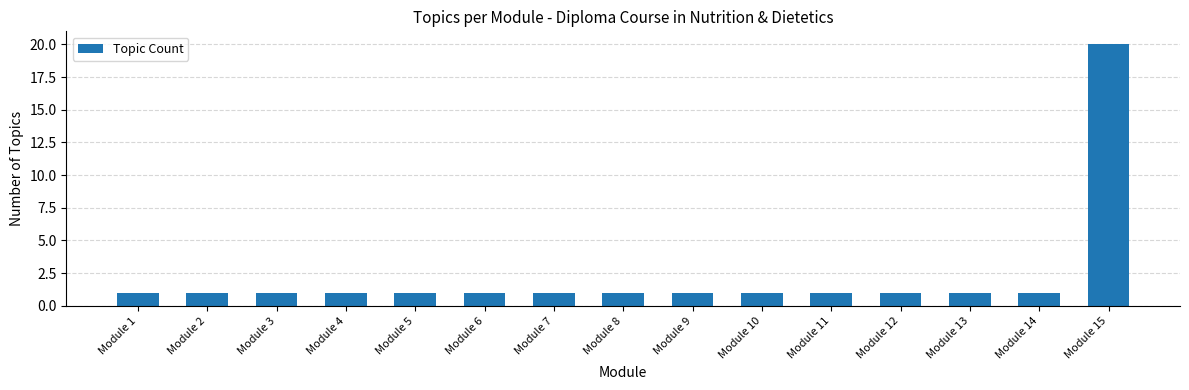

Reading right to left, what are all the values shown in this chart?

20	1	1	1	1	1	1	1	1	1	1	1	1	1	1